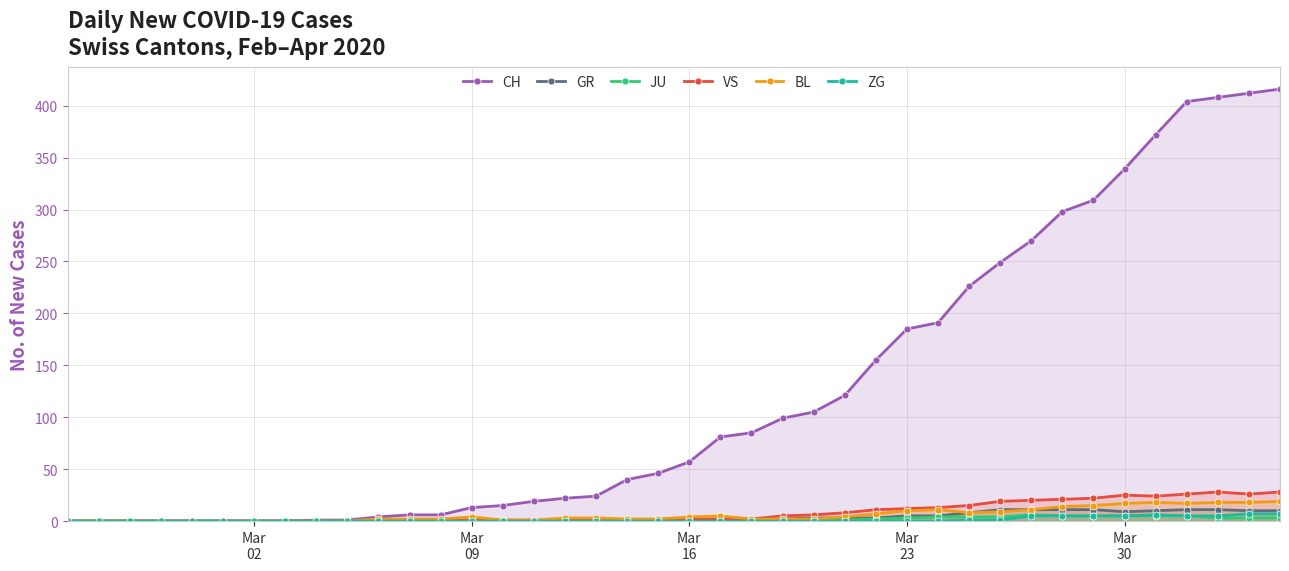

Which series has the largest total across all categories?

CH